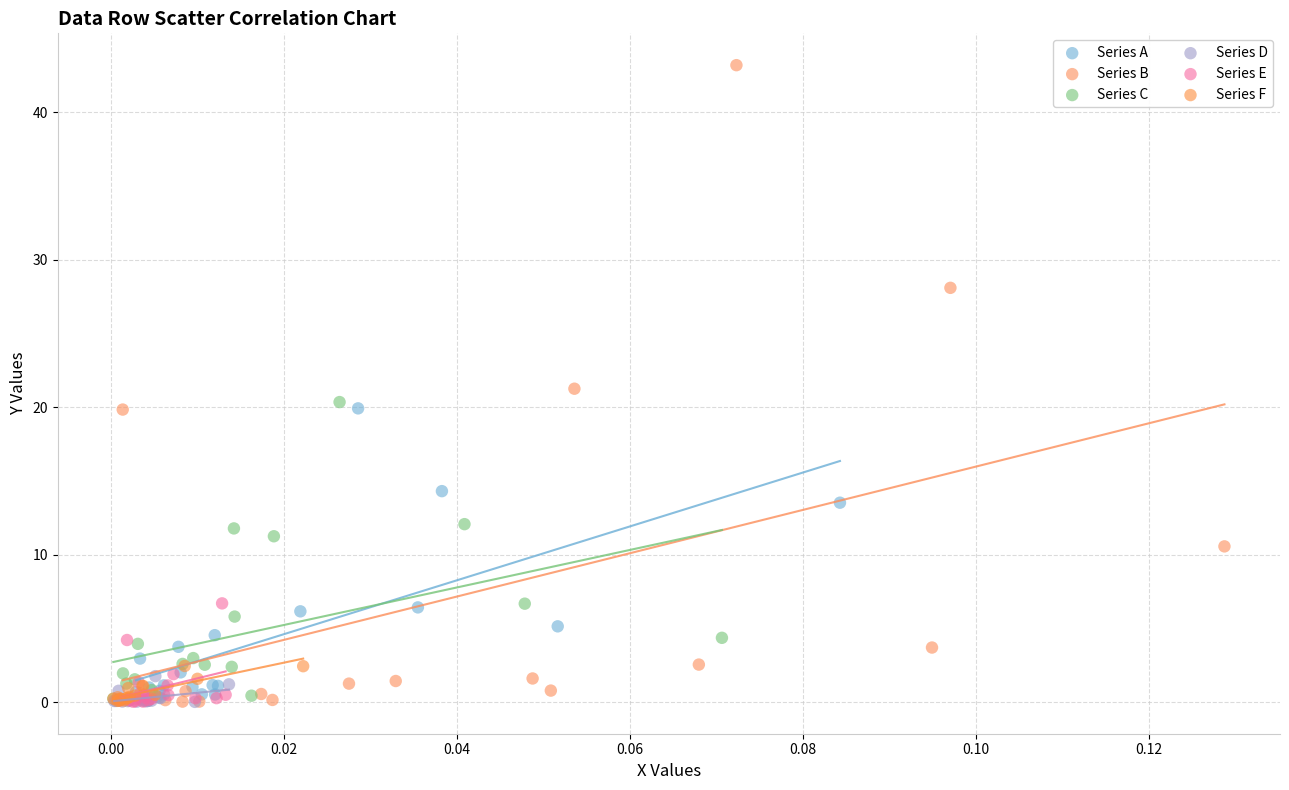

Which series contains the highest Y value?

Series B